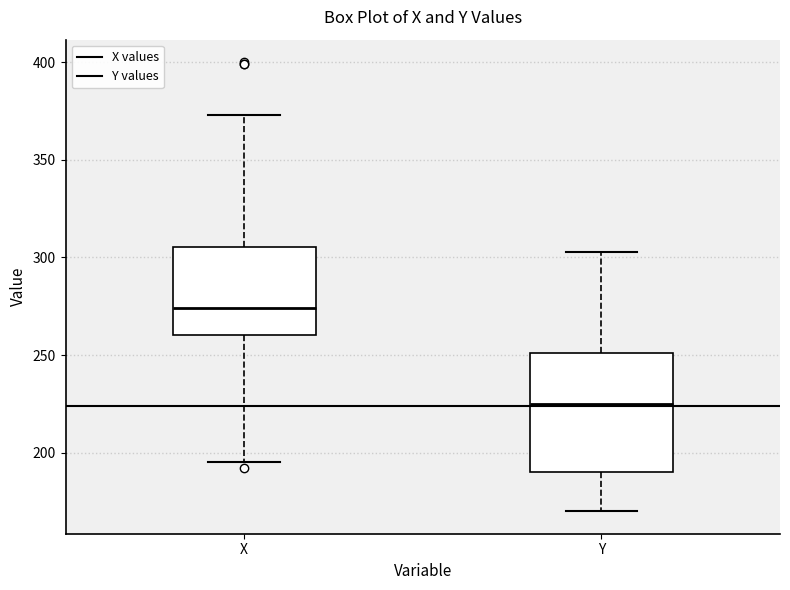

Which box's median line is the lowest?

Y